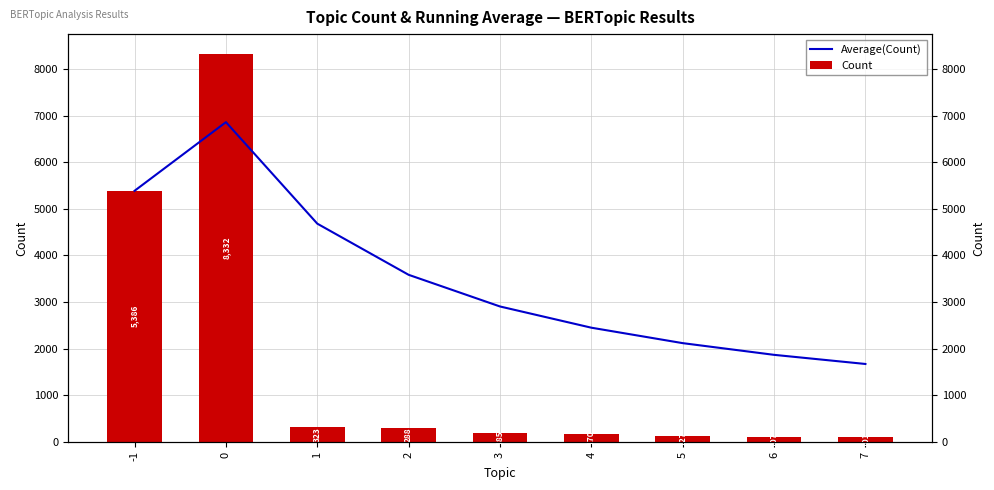

What is the difference between the highest and lowest values at 5?

1988.9